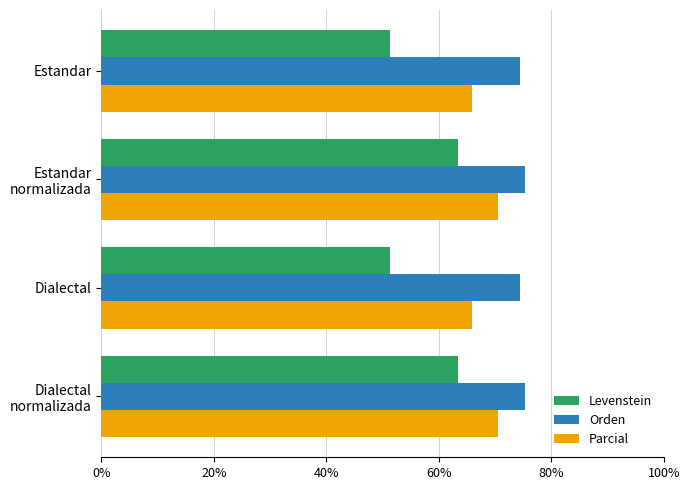

Read the Levenstein value at Dialectal.

51.3